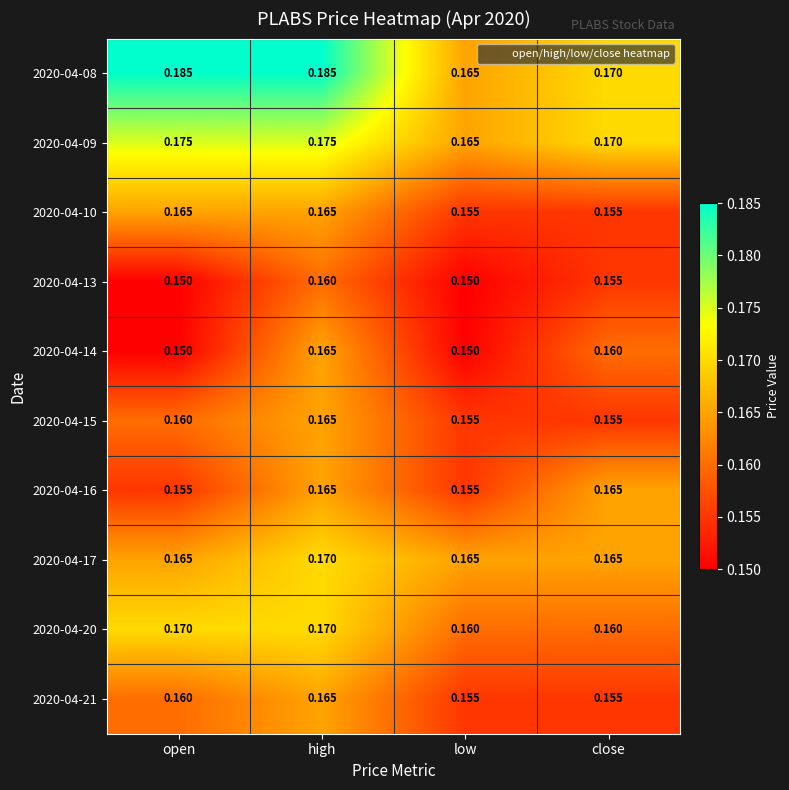

At which label does 2020-04-14 reach its peak?

high